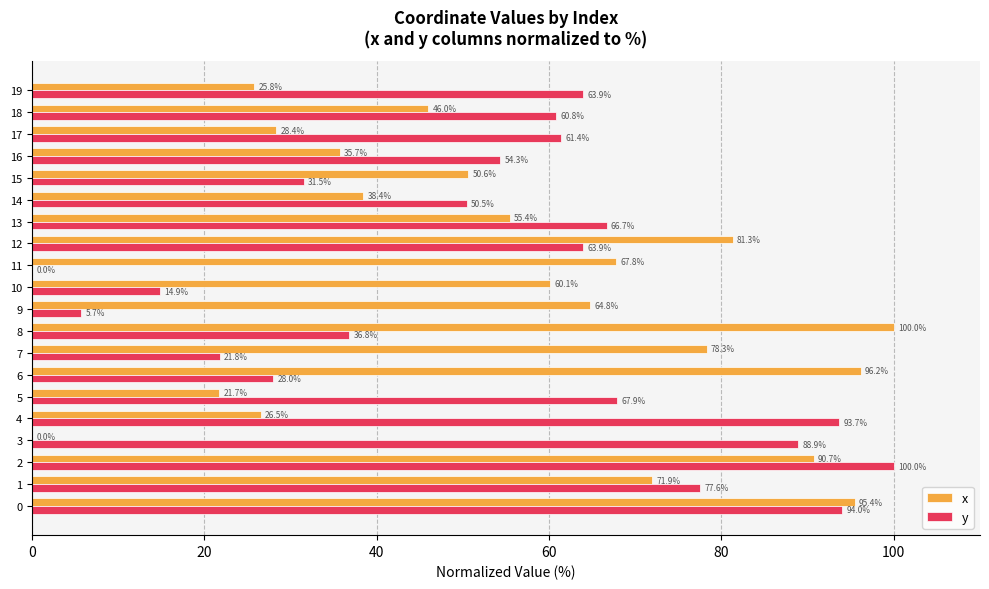

What are all the series names shown in the legend?

x, y